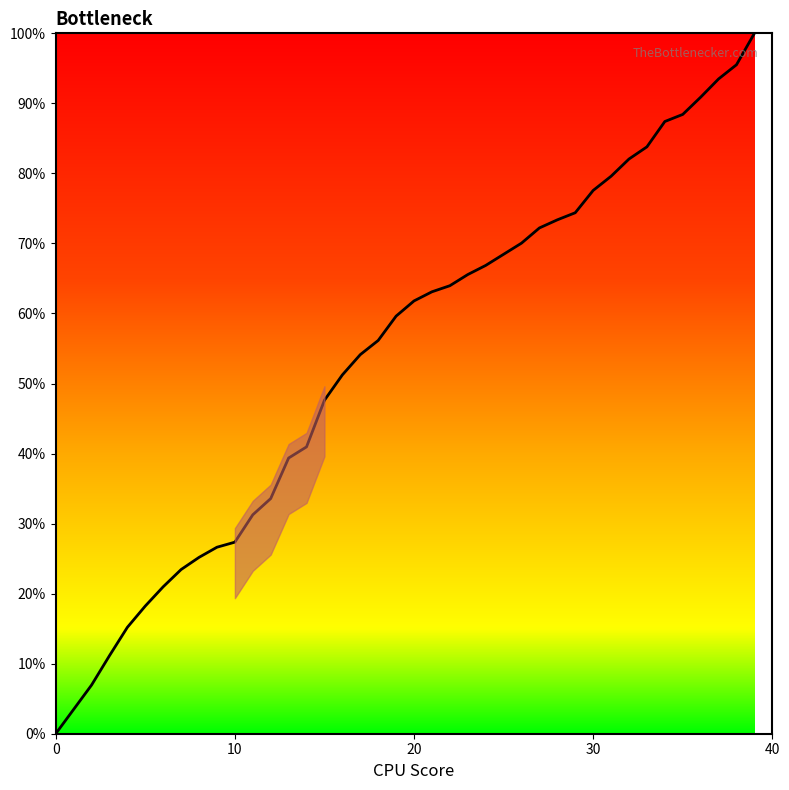

What is the difference between the maximum and minimum values?

100.0